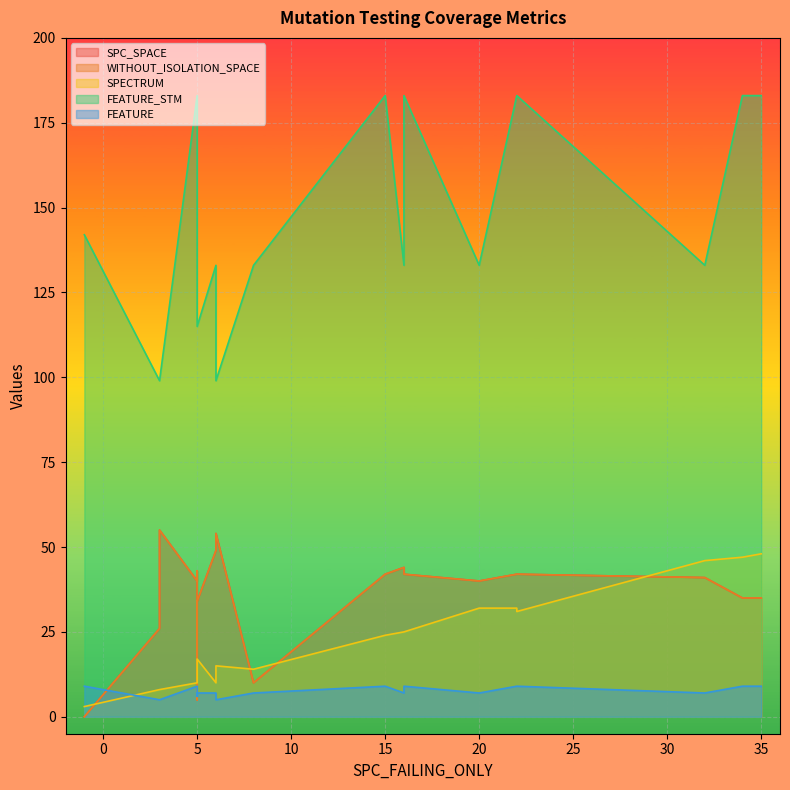

Is the value of SPECTRUM at 11 greater than the value of WITHOUT_ISOLATION_SPACE at 15?

No